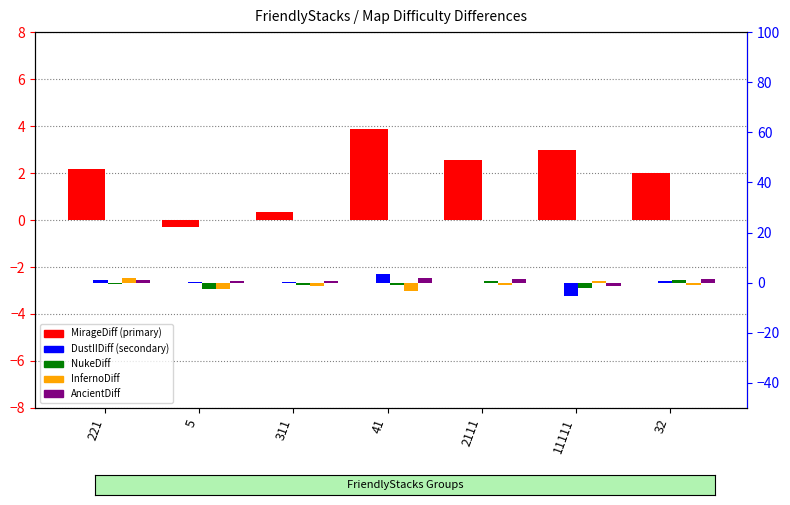

At which label does NukeDiff reach its peak?

32